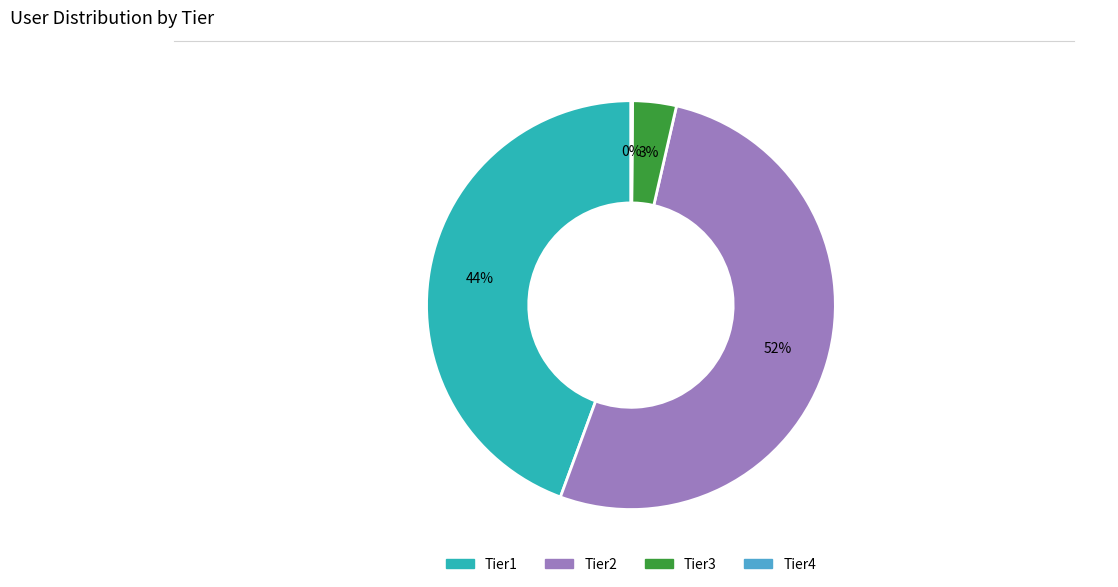

Approximately how many times larger is the value at Tier2 compared to Tier1?

1.2